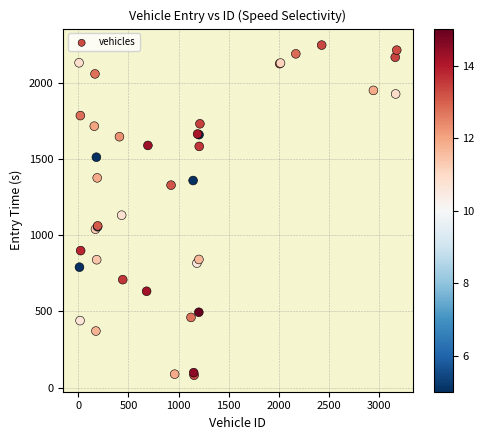

What Y value in the scatter plot is closest to 1166?

1133.1